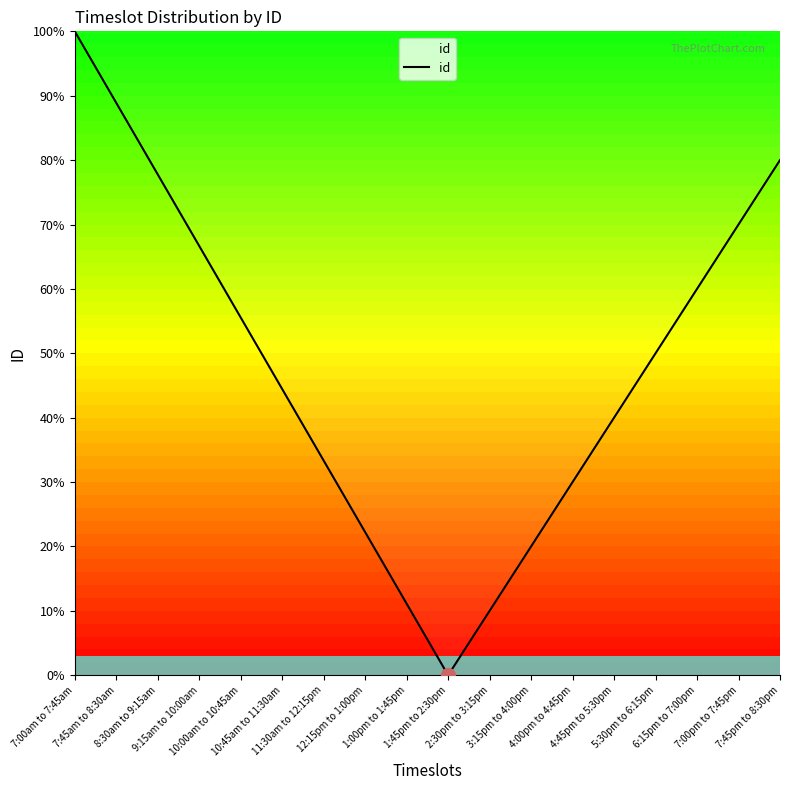

Where does the data first go above 50?

7:00am to 7:45am